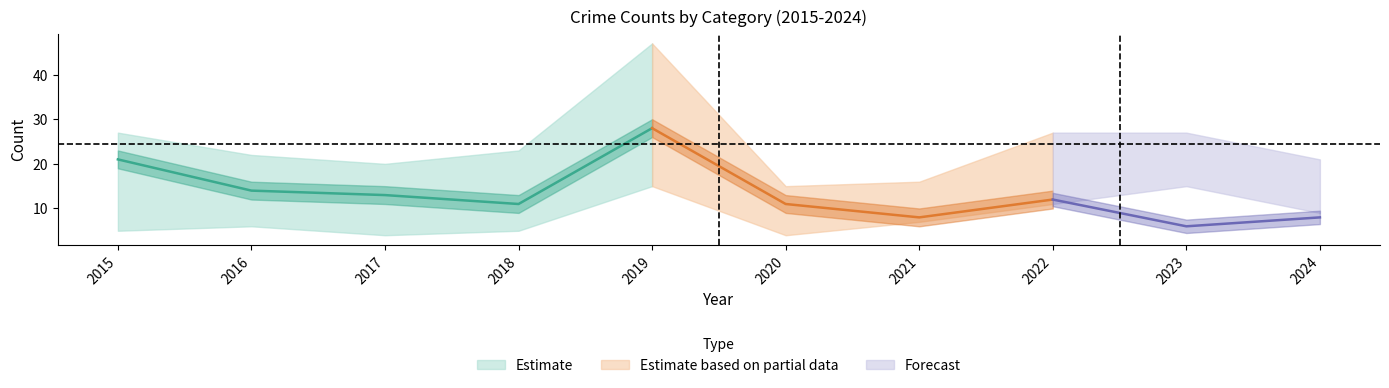

Does the chart display data point markers on the line(s)?

No